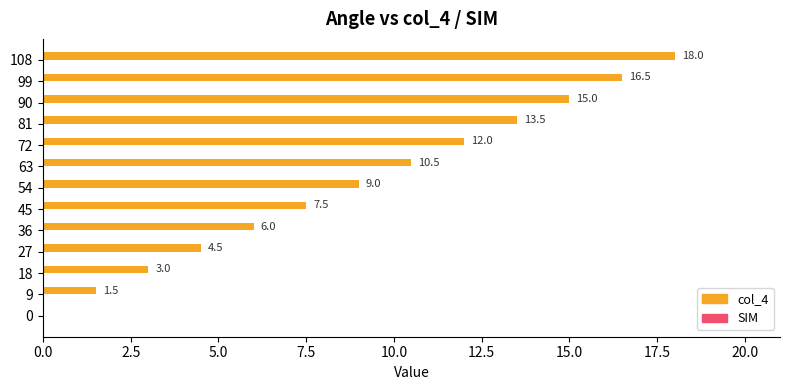

What is the sum of all values?

117.0